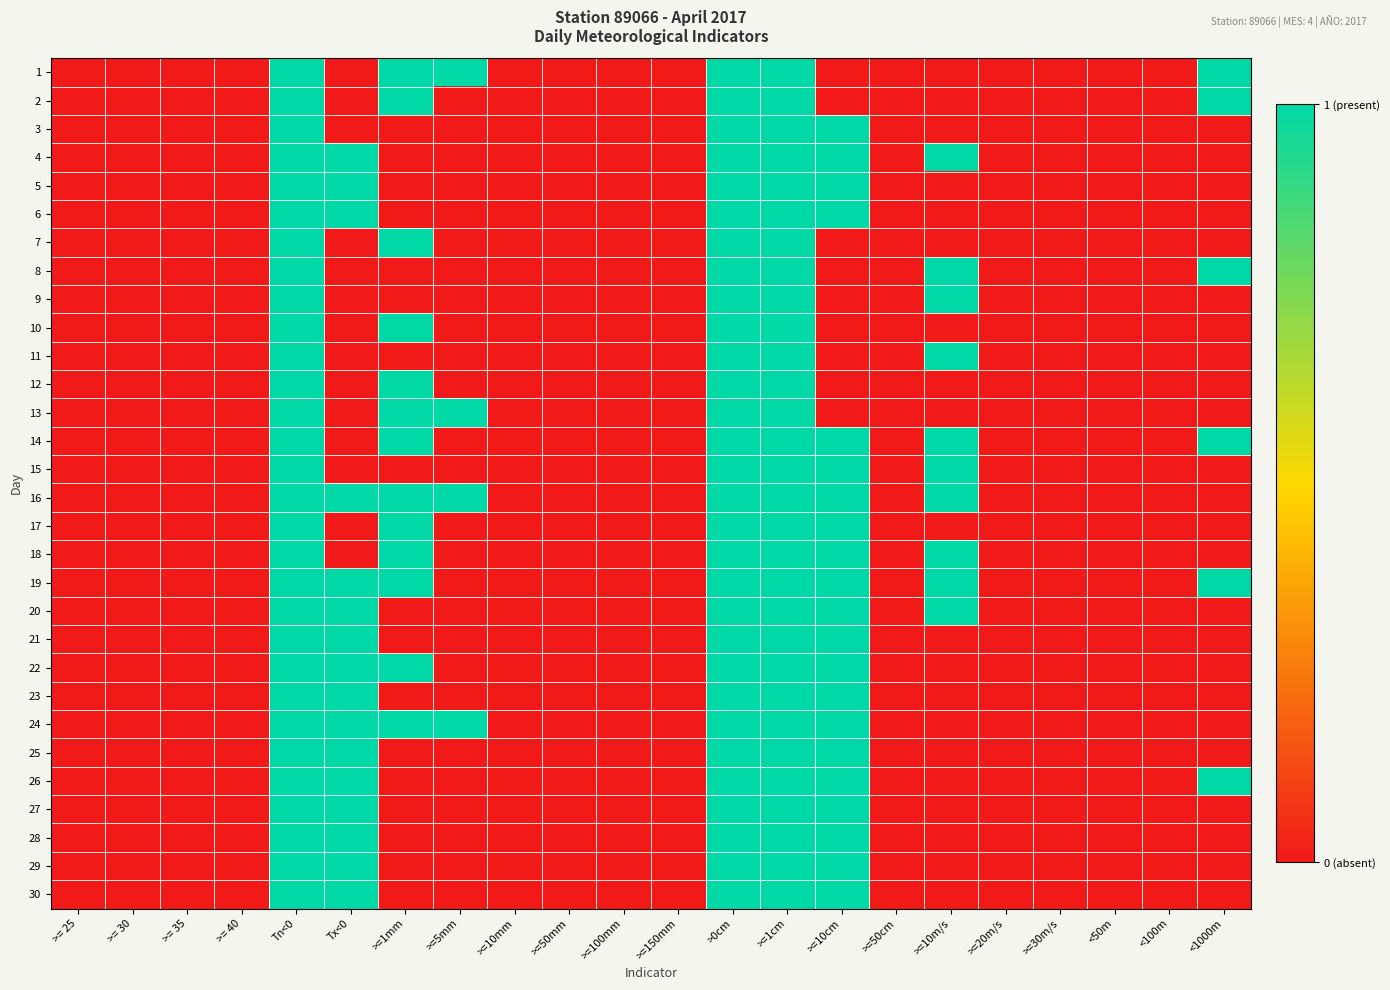

Which category has the highest value across all series?

Tn<0